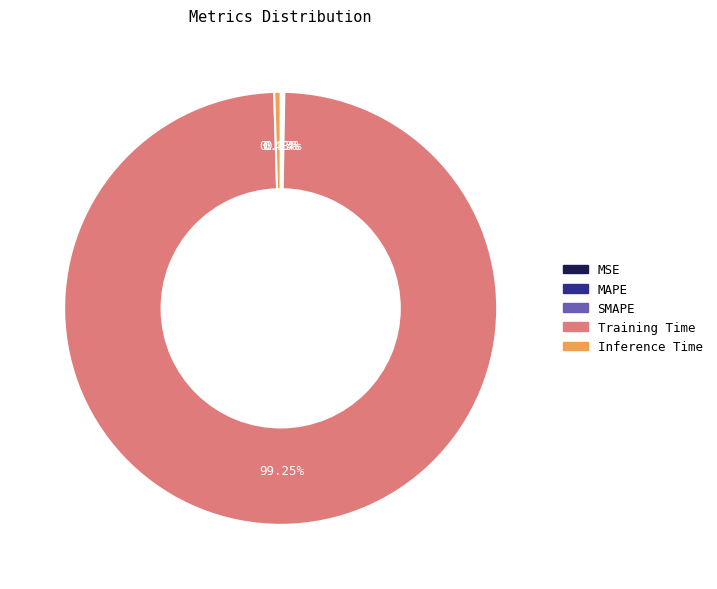

Which slice is the largest?

Training Time